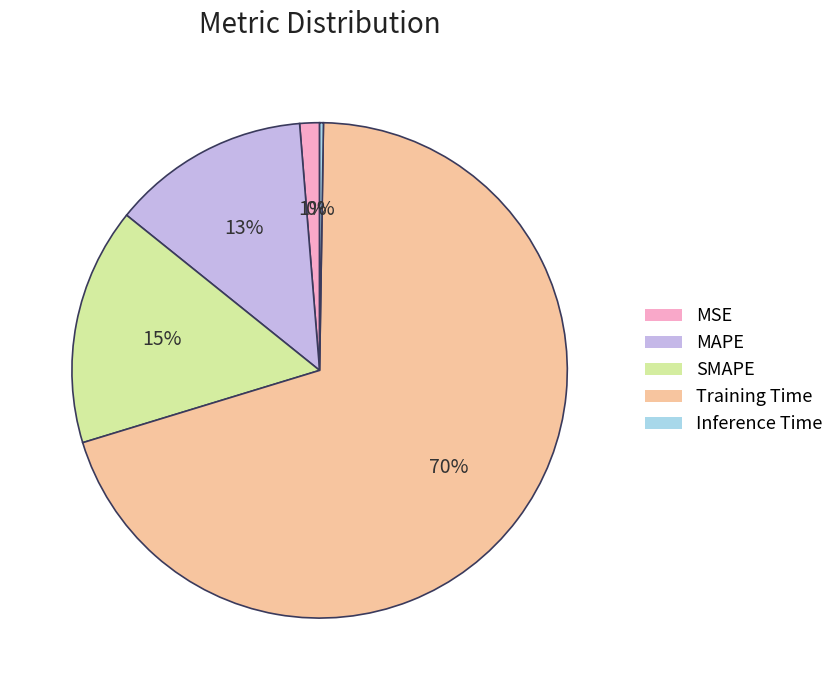

Does any single category account for the majority?

Yes